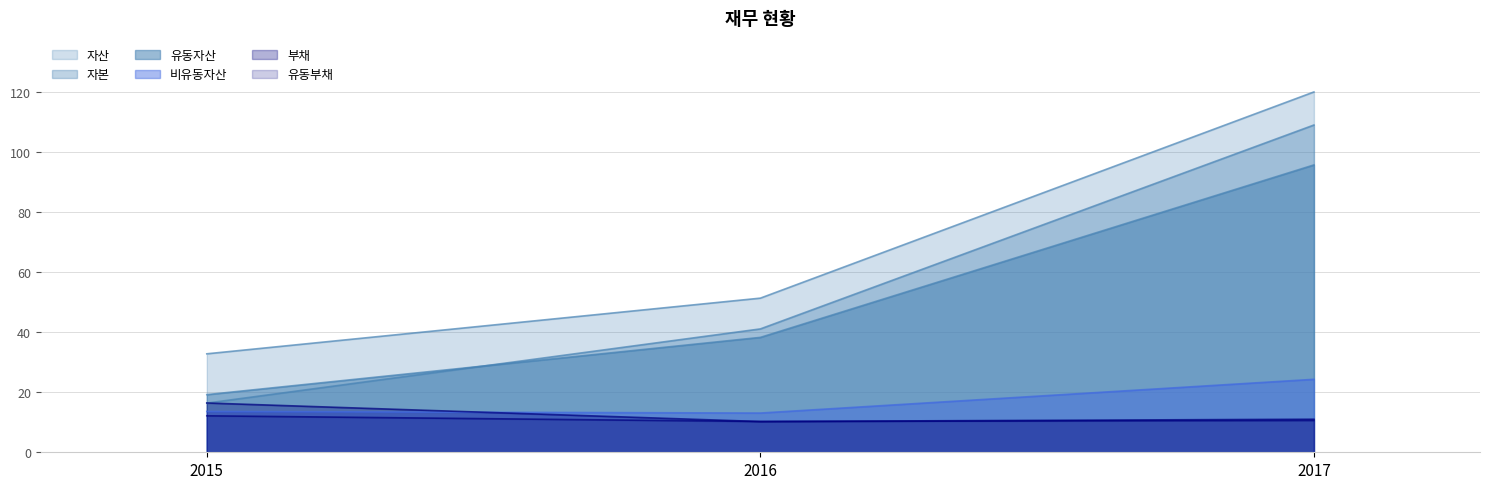

At which category is the sum across all series the highest?

2017